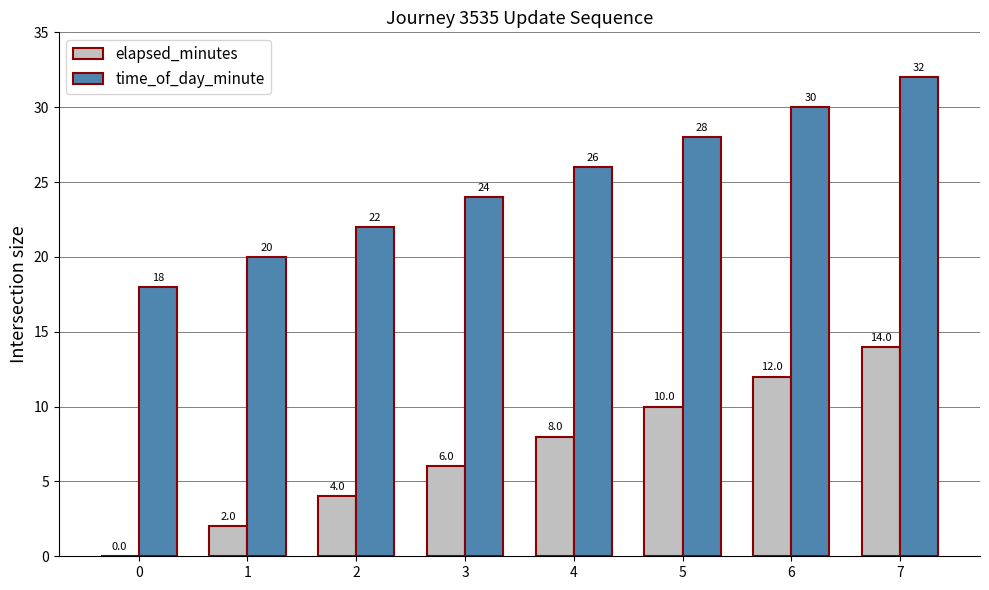

Does the chart contain stacked bars?

No